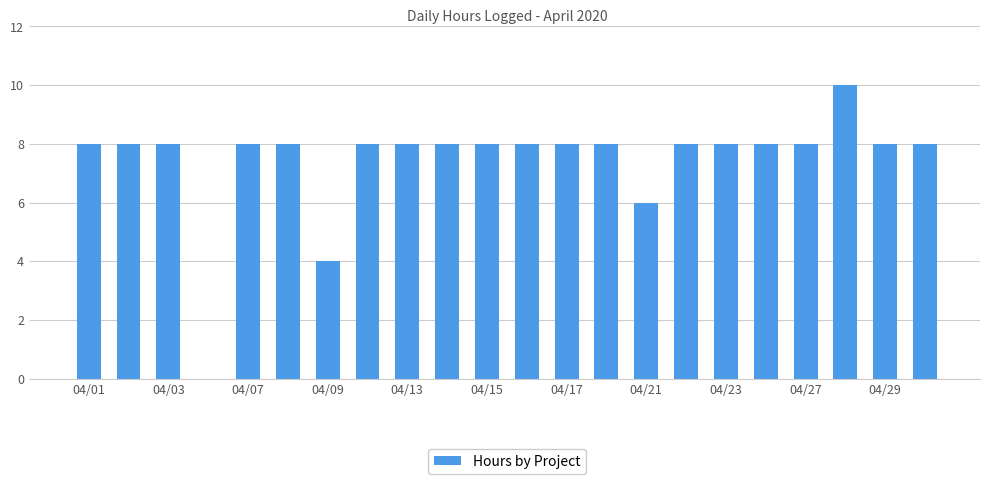

What is the sum of all values?

164